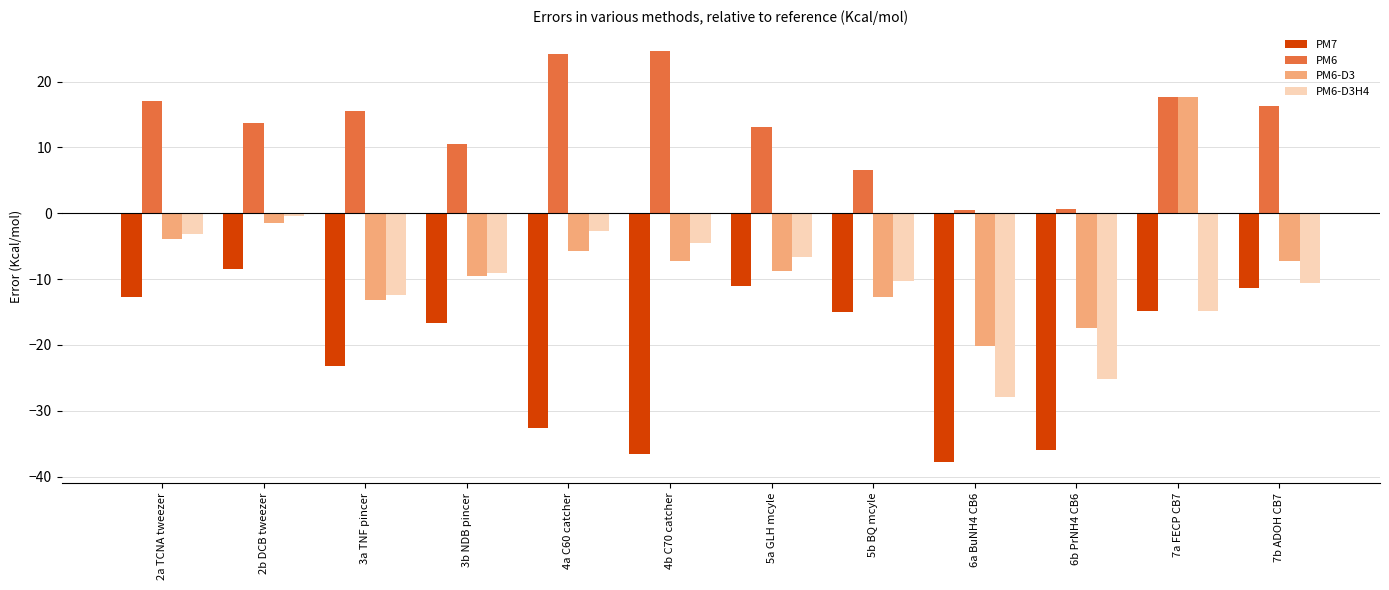

What is the approximate value of PM6-D3 at 7a FECP CB7?

17.6